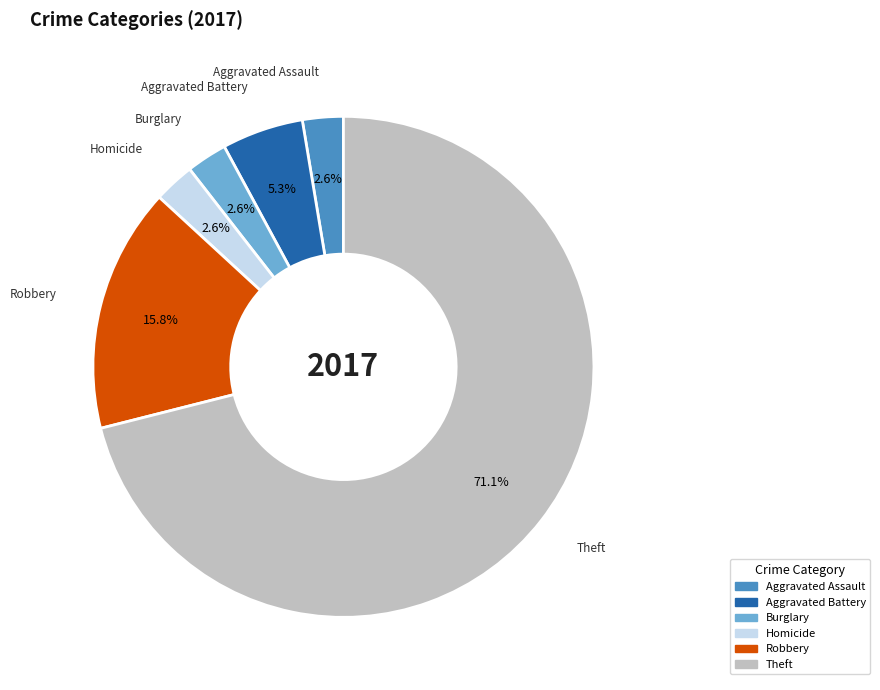

What is the ratio of the value at Aggravated Battery to the value at Homicide?

2.0